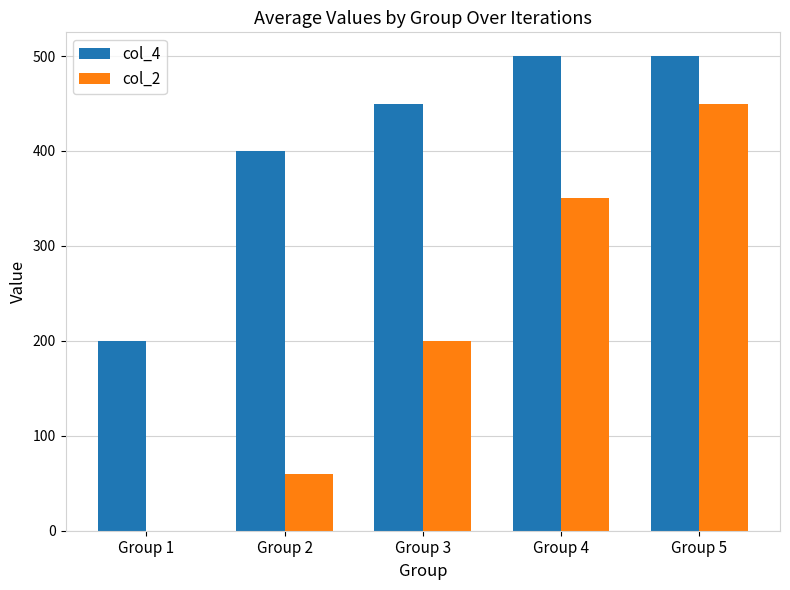

Reading left to right, what are all the values shown in this chart?

col_4: Group 1=200	Group 2=400	Group 3=450	Group 4=500	Group 5=500
col_2: Group 1=0	Group 2=60	Group 3=200	Group 4=350	Group 5=450